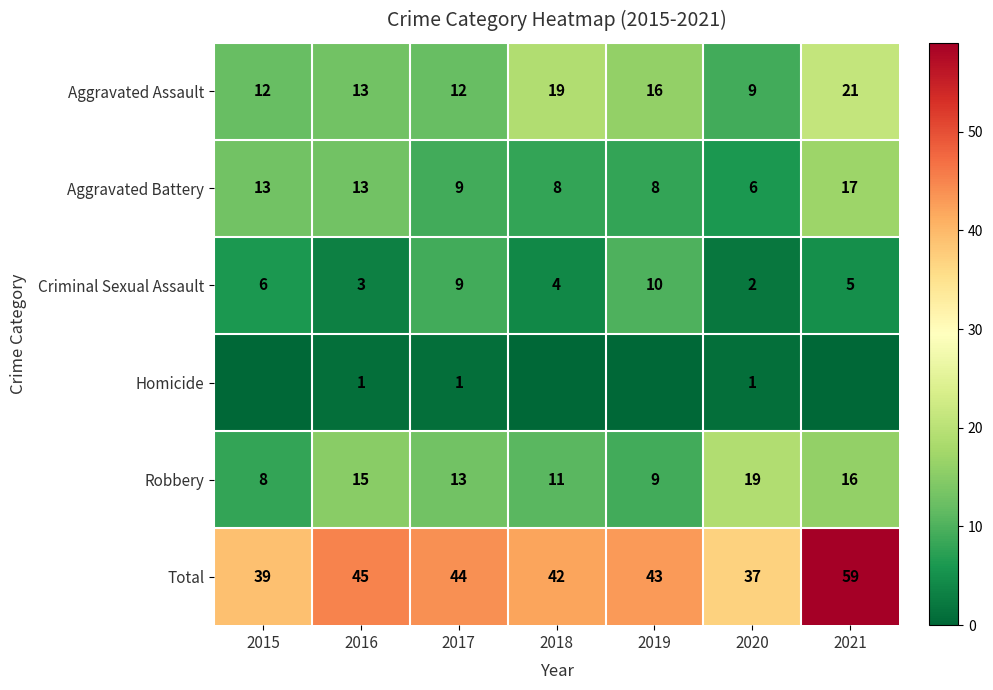

What is the total value across all series at 2015?

78